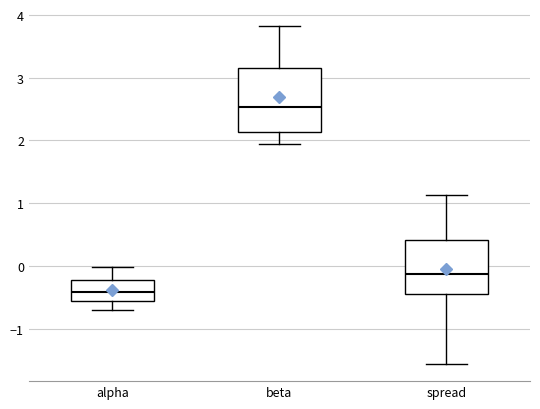

Reading left to right, transcribe this box plot: for each box, give where its median line is, the range the box spans, and where its two whiskers end, as read against the y-axis. The values are not printed on the chart, so give them approximately, as read against the axis.

alpha: median -0.4, box -0.6 to -0.2, whiskers -0.7 to 0.0
beta: median 2.5, box 2.1 to 3.1, whiskers 1.9 to 3.8
spread: median -0.1, box -0.4 to 0.4, whiskers -1.6 to 1.1